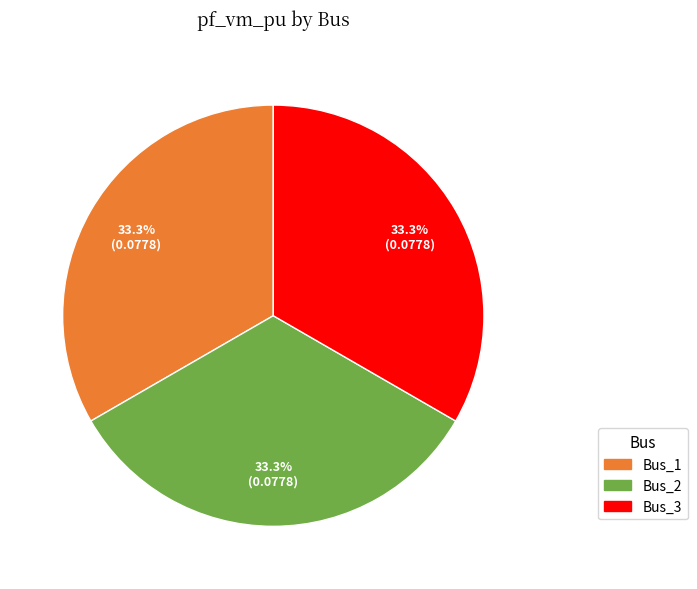

Is there a majority slice in this chart?

No